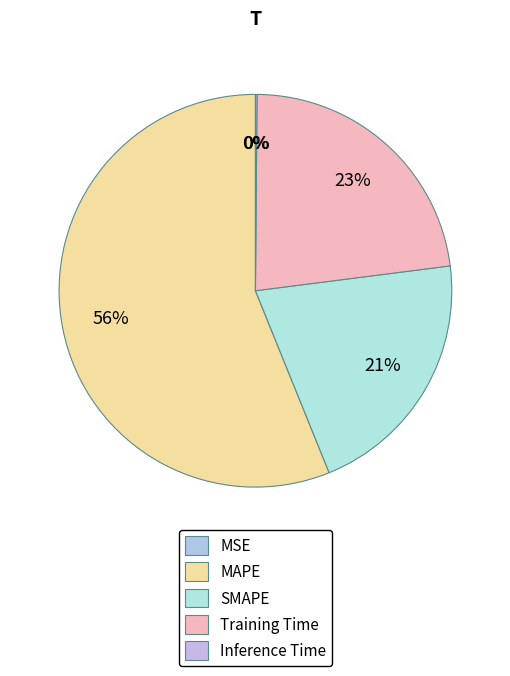

To the nearest percent, what is the difference between the largest and smallest slice percentages?

56%